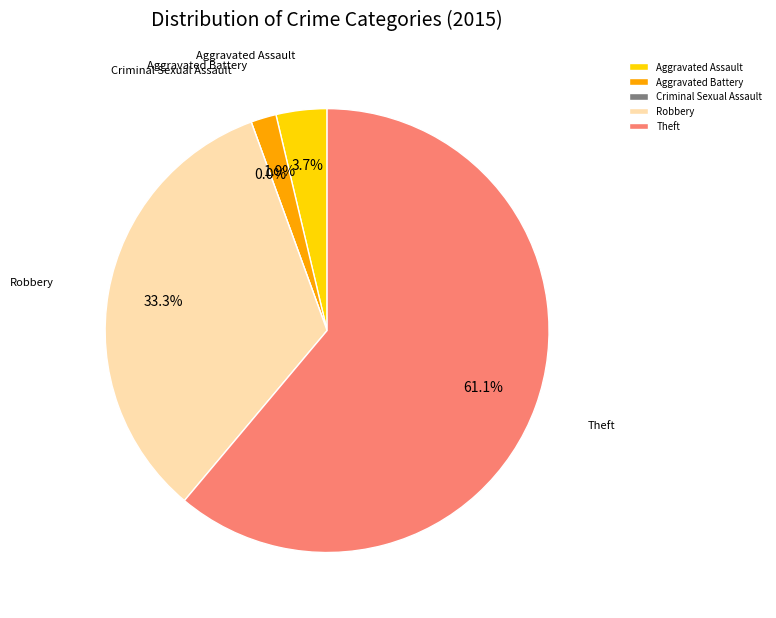

To the nearest percent, what portion does Theft represent?

61%